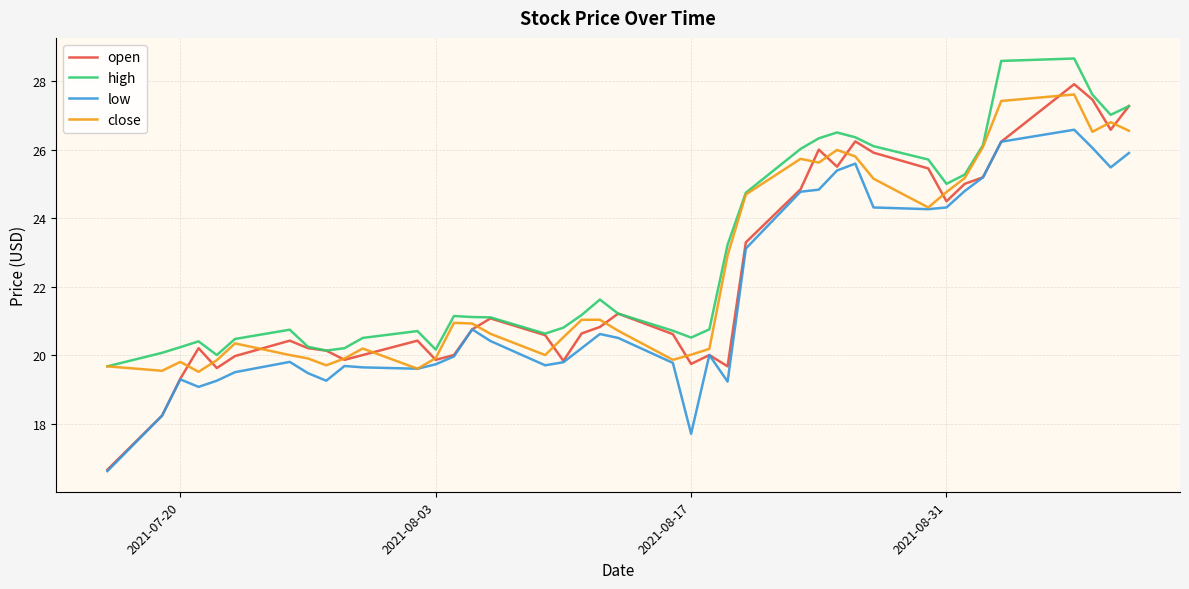

Which series ends up on top after the final intersection of close and open?

open